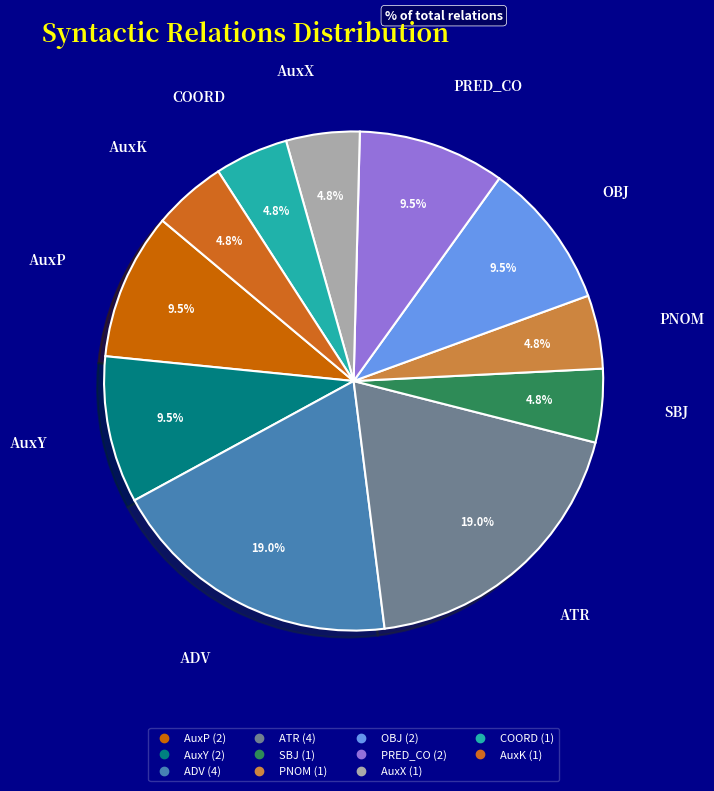

How many segments does this pie chart have?

11